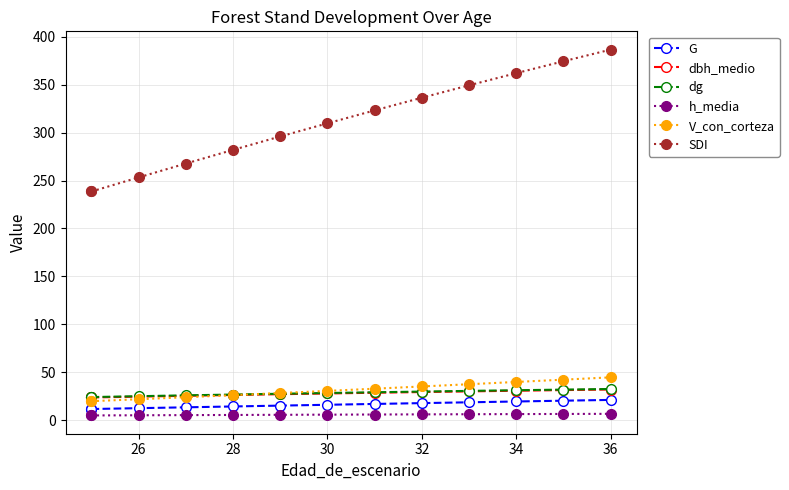

What is the difference between the highest and lowest values at 32?

330.4